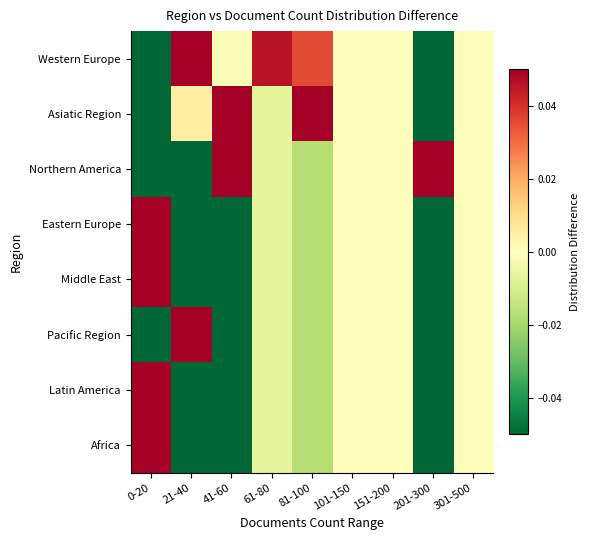

Reading left to right, what are all the values shown in this chart?

Western Europe: 0-20=-0.1	21-40=0.1	41-60=-0.0	61-80=0.0	81-100=0.0	101-150=0.0	151-200=0.0	201-300=-0.1	301-500=0.0
Asiatic Region: 0-20=-0.1	21-40=0.0	41-60=0.1	61-80=-0.0	81-100=0.1	101-150=0.0	151-200=0.0	201-300=-0.1	301-500=0.0
Northern America: 0-20=-0.7	21-40=-0.1	41-60=0.4	61-80=-0.0	81-100=-0.0	101-150=0.0	151-200=0.0	201-300=0.4	301-500=0.0
Eastern Europe: 0-20=0.3	21-40=-0.1	41-60=-0.1	61-80=-0.0	81-100=-0.0	101-150=0.0	151-200=0.0	201-300=-0.1	301-500=0.0
Middle East: 0-20=0.3	21-40=-0.1	41-60=-0.1	61-80=-0.0	81-100=-0.0	101-150=0.0	151-200=0.0	201-300=-0.1	301-500=0.0
Pacific Region: 0-20=-0.1	21-40=0.3	41-60=-0.1	61-80=-0.0	81-100=-0.0	101-150=0.0	151-200=0.0	201-300=-0.1	301-500=0.0
Latin America: 0-20=0.3	21-40=-0.1	41-60=-0.1	61-80=-0.0	81-100=-0.0	101-150=0.0	151-200=0.0	201-300=-0.1	301-500=0.0
Africa: 0-20=0.3	21-40=-0.1	41-60=-0.1	61-80=-0.0	81-100=-0.0	101-150=0.0	151-200=0.0	201-300=-0.1	301-500=0.0